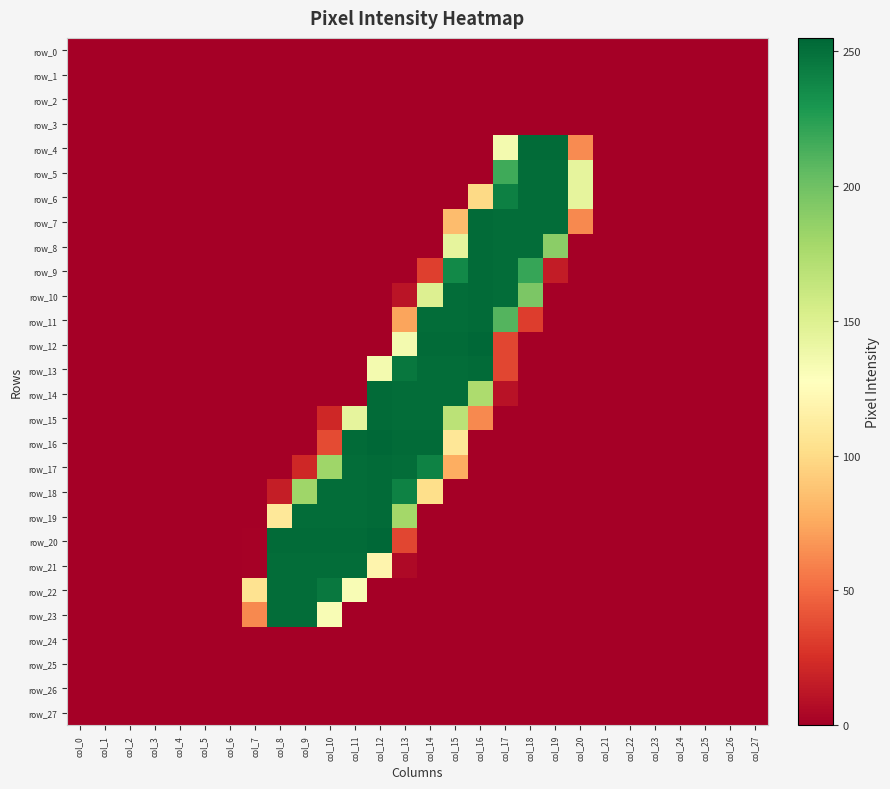

How many positive values does the row_20 series have?

7